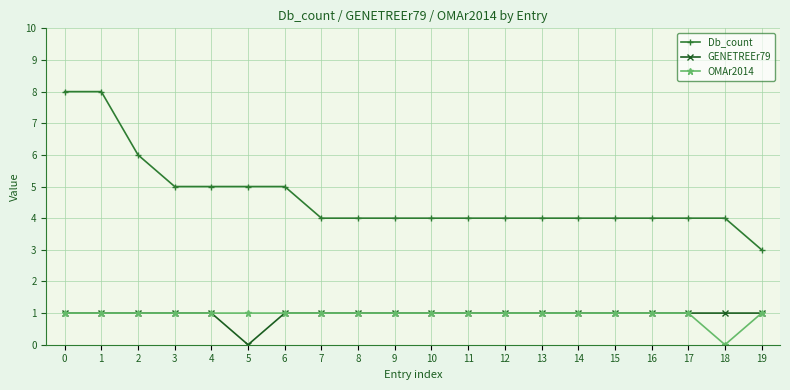

True or false: Db_count and OMAr2014 cross at least once.

False